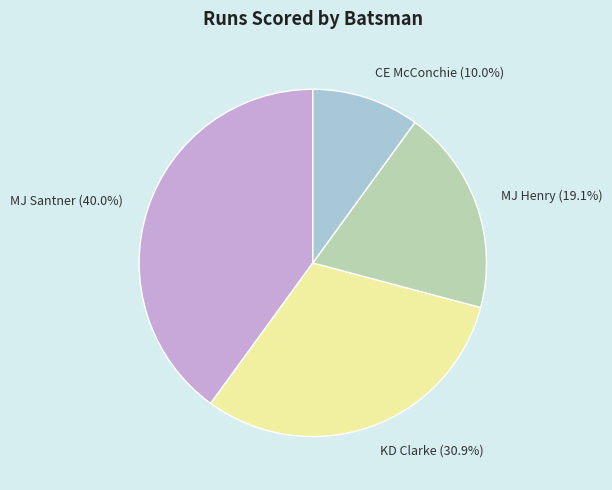

Between MJ Henry and CE McConchie, which is larger?

MJ Henry